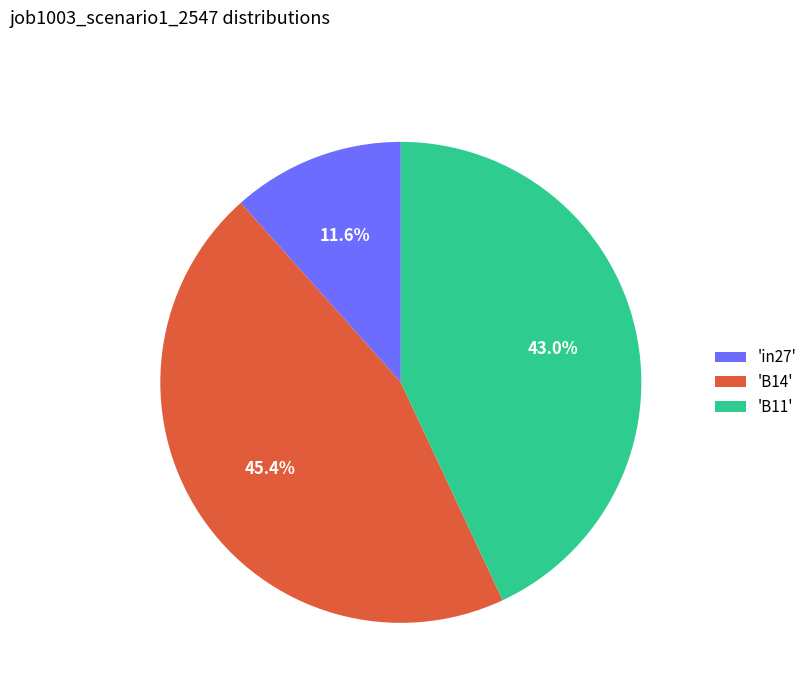

Rank the categories by value from lowest to highest.

'in27', 'B11', 'B14'